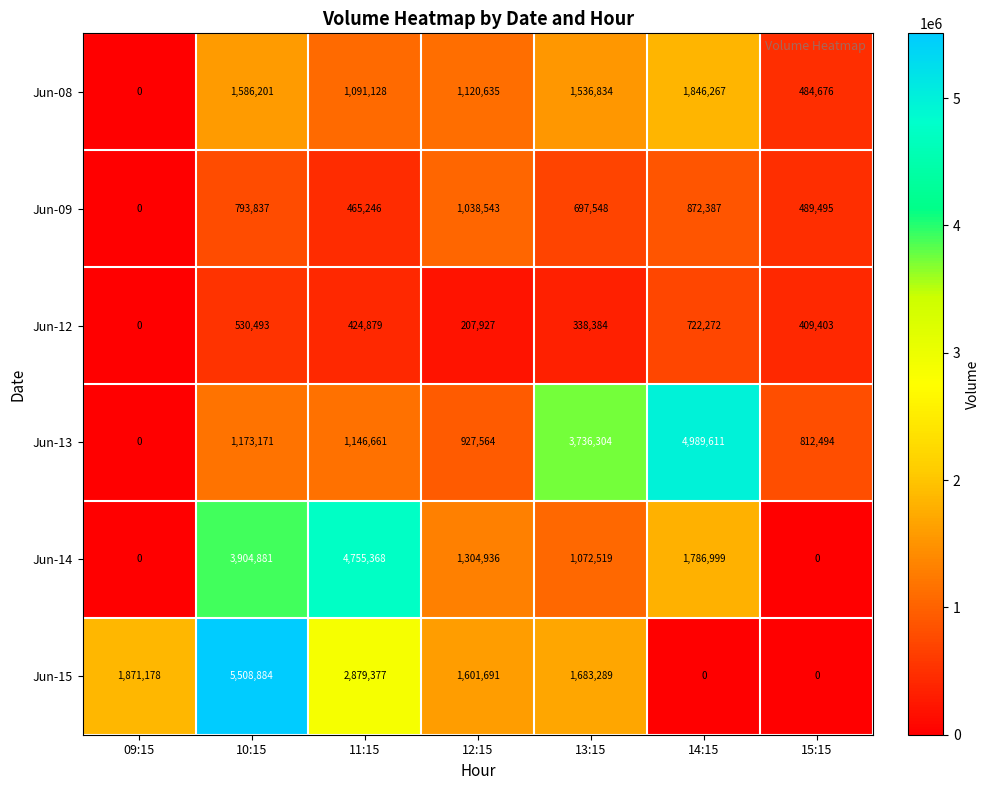

At which label is Jun-15 closest to 2754442?

11:15